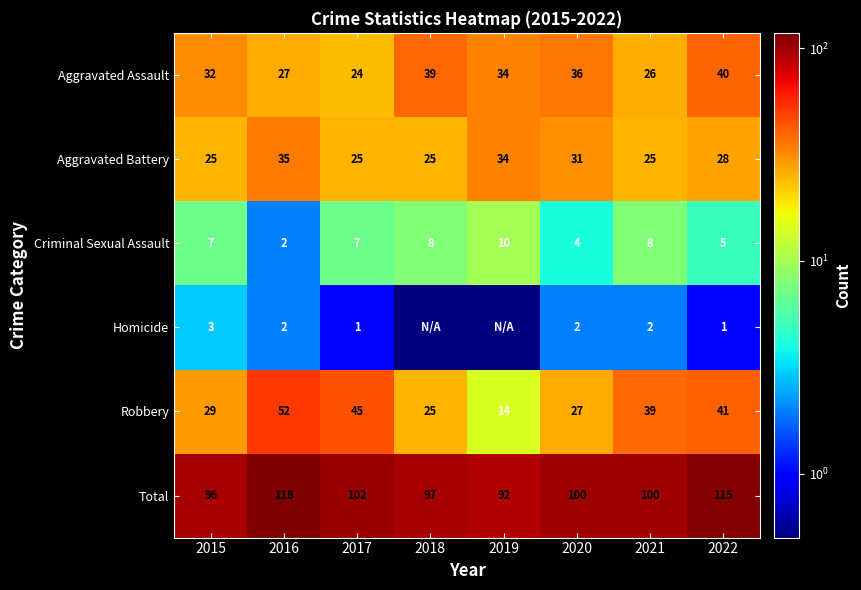

Rank the categories by Aggravated Assault value from lowest to highest.

2017, 2021, 2016, 2015, 2019, 2020, 2018, 2022